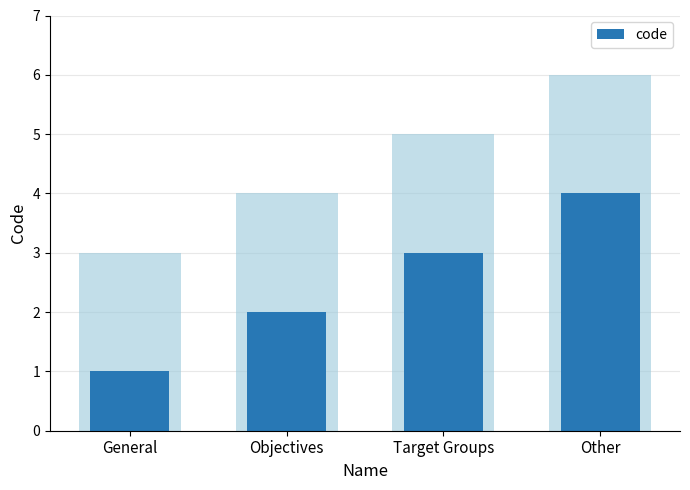

List the labels in order of value, smallest first.

General, Objectives, Target Groups, Other